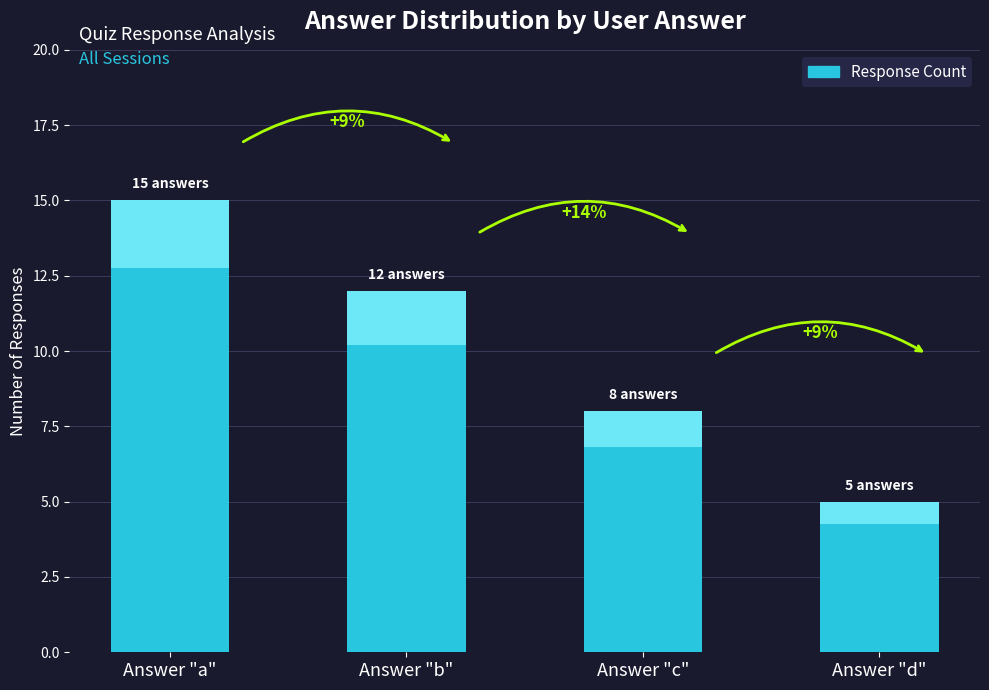

Does the chart contain any negative values?

No